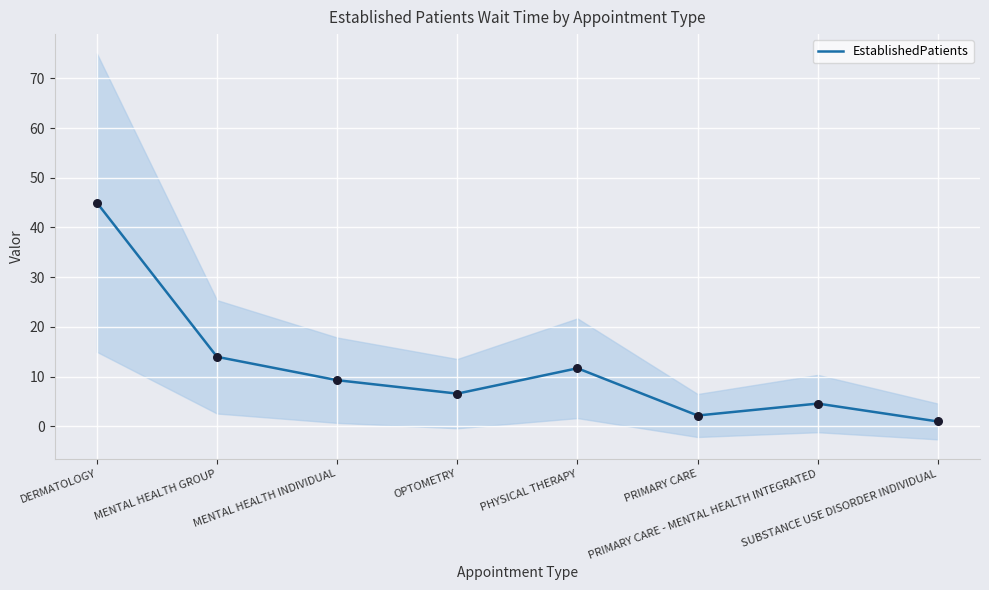

Which has a higher value, DERMATOLOGY or PRIMARY CARE - MENTAL HEALTH INTEGRATED?

DERMATOLOGY